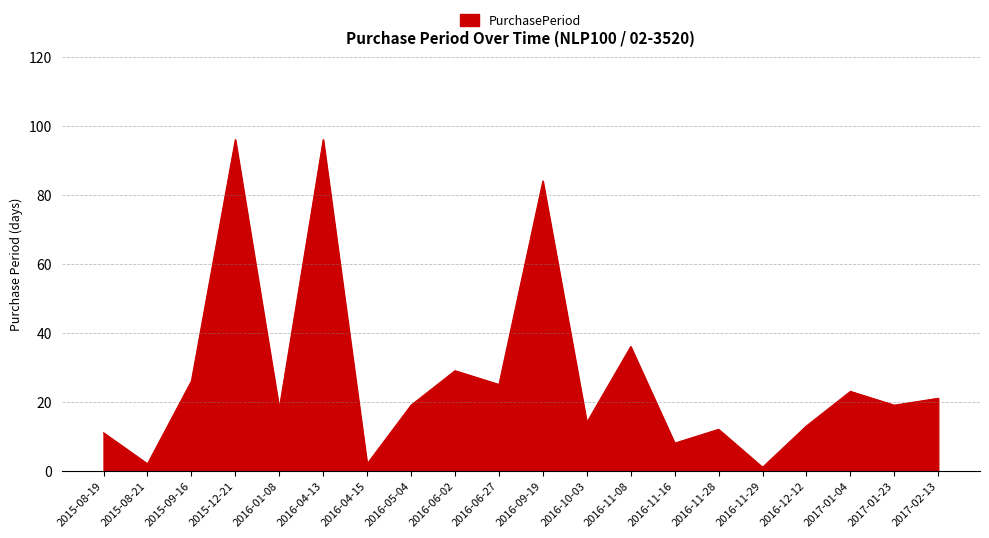

What is the smallest value displayed?

1